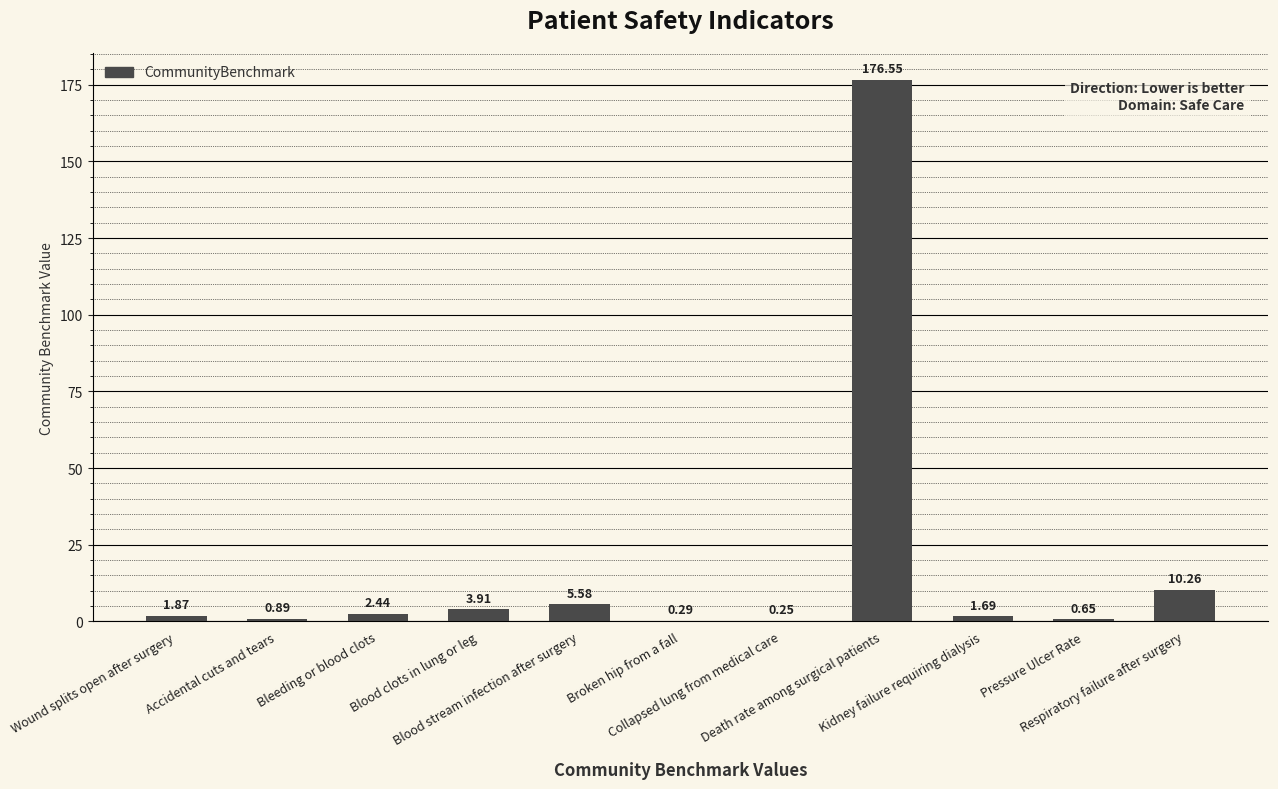

How many series are shown in this chart?

1